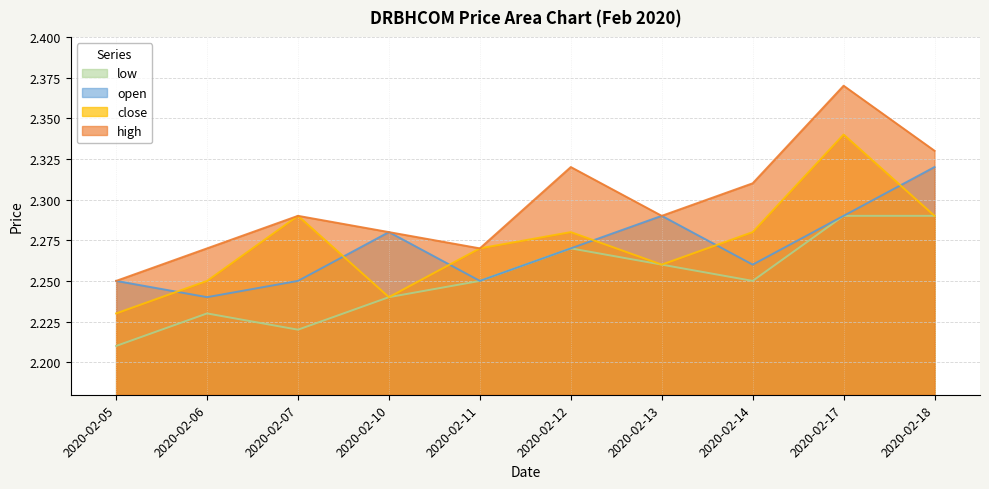

True or false: low has a value of 0.6 at 2020-02-13.

False